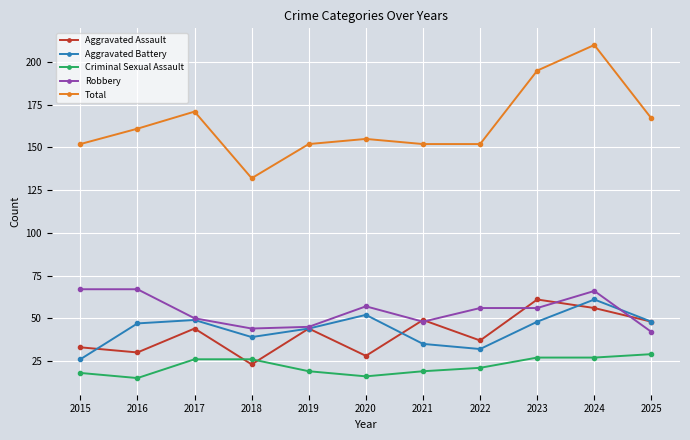

At 2016, list the series in order from smallest to largest.

Criminal Sexual Assault, Aggravated Assault, Aggravated Battery, Robbery, Total